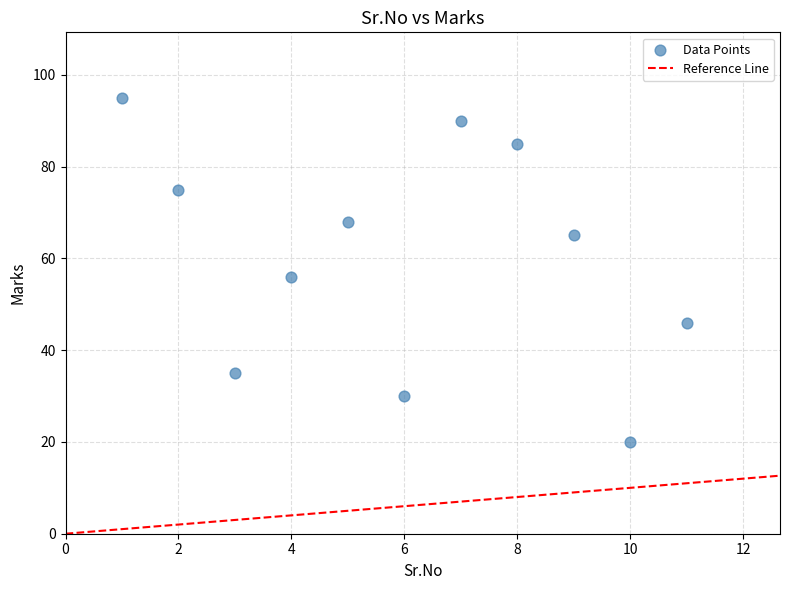

What is the average Y value?

60